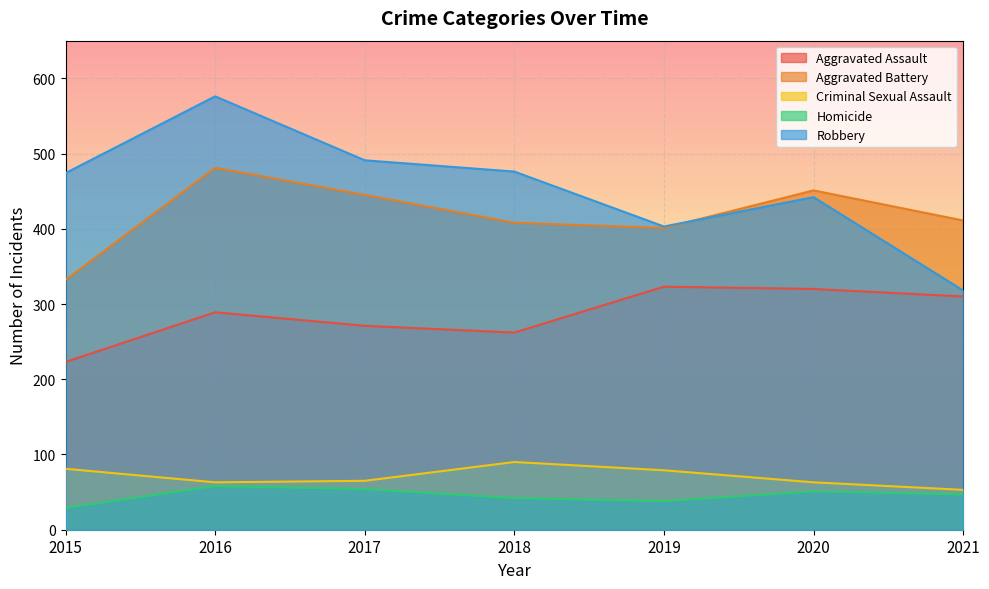

Which series has the largest total across all categories?

Robbery